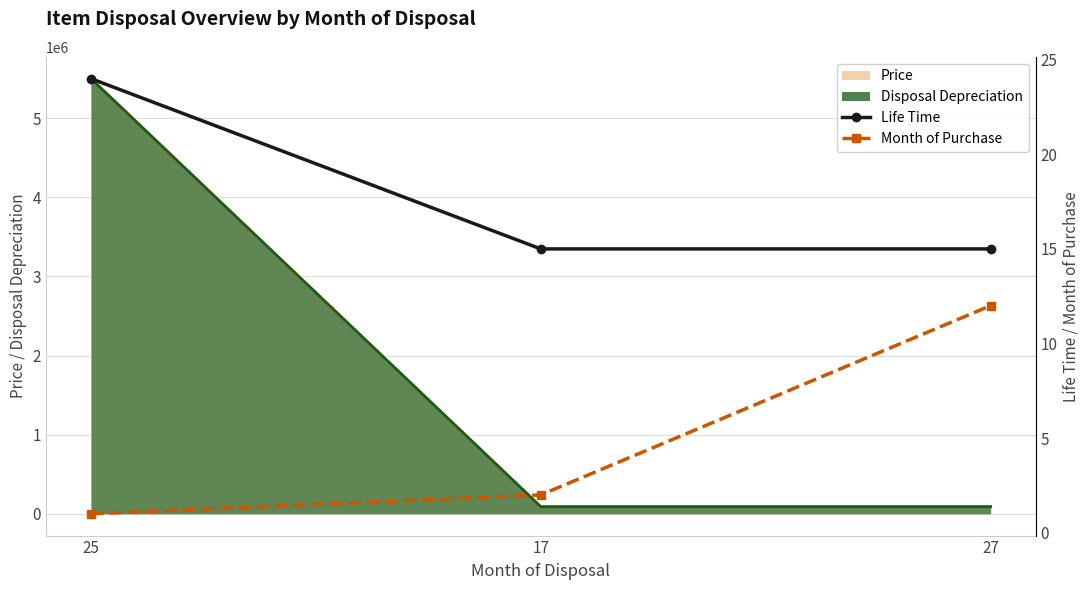

At which label does Month of Purchase reach its minimum?

25